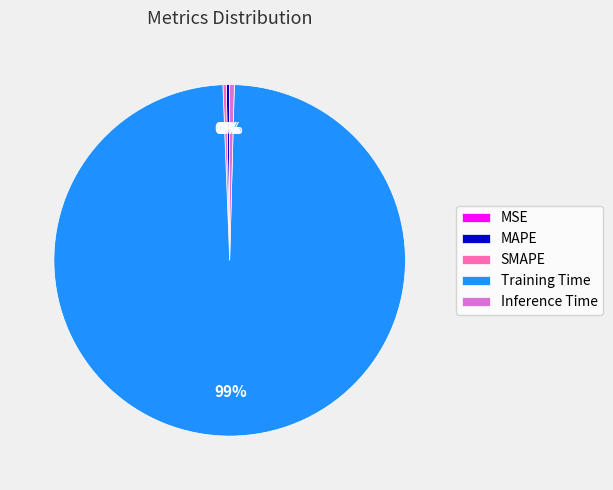

Do MAPE and SMAPE together represent more than half of the pie?

No